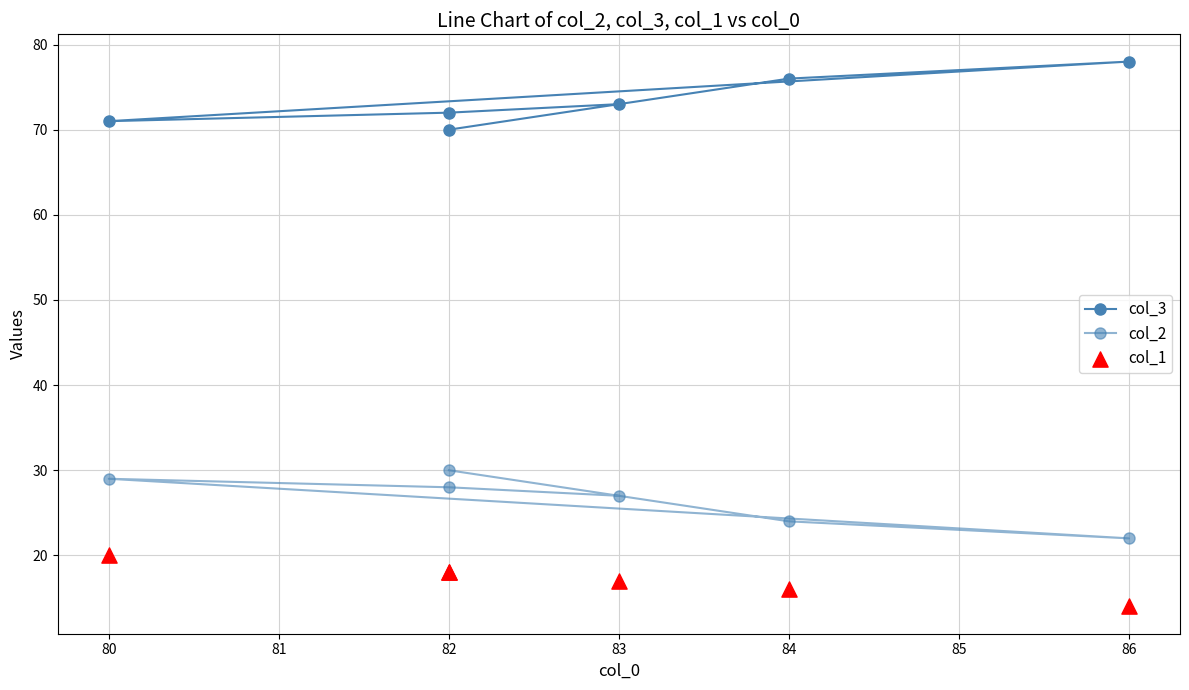

Which series reaches the minimum Y coordinate?

col_1